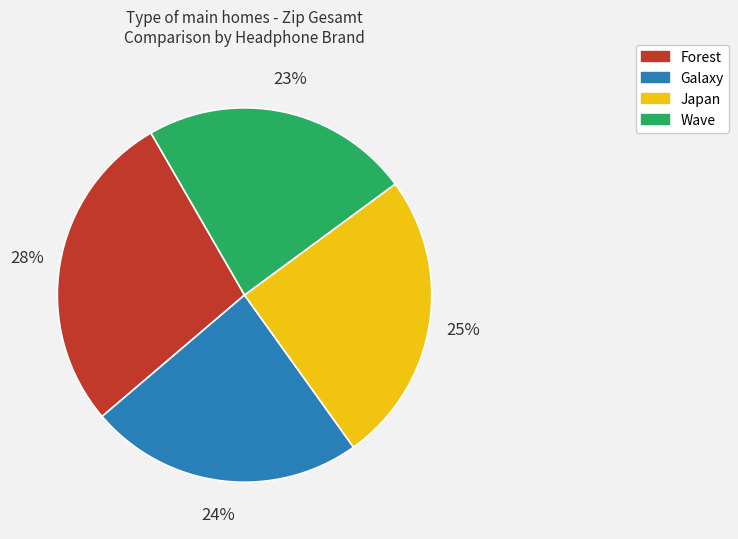

To the nearest percent, what is the difference between the Forest and Japan slice percentages?

3%